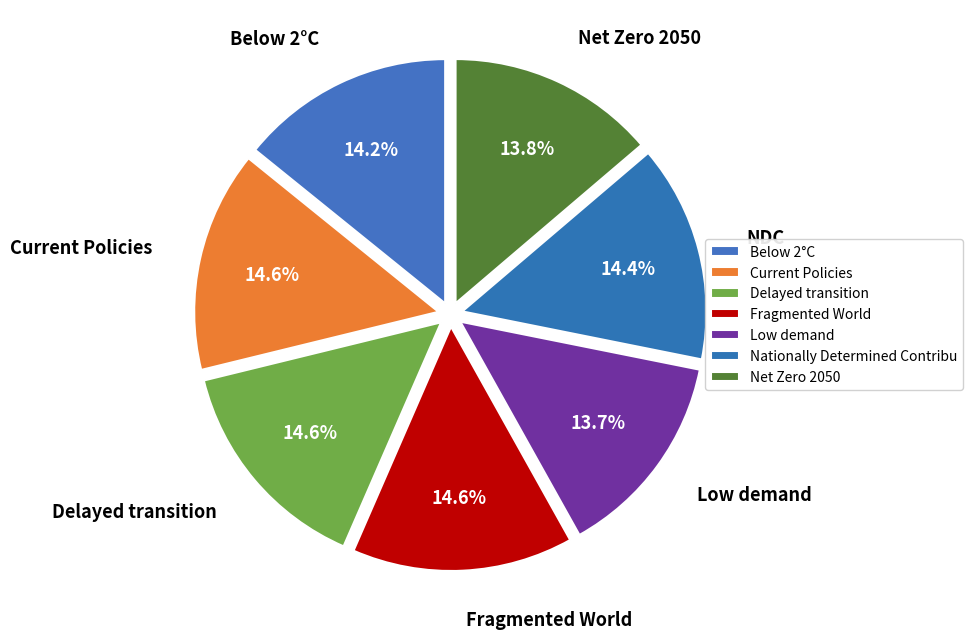

Is the sum of Low demand and Below 2°C greater than half?

No